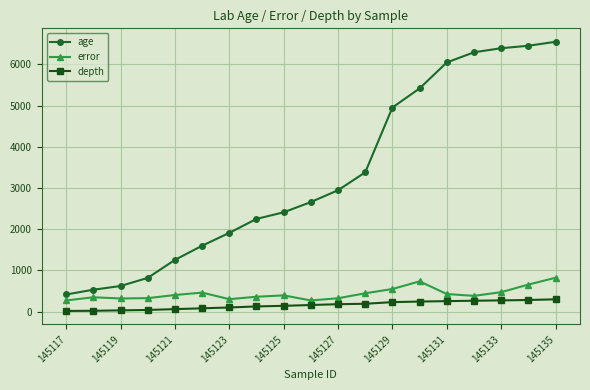

Which series has the largest range (max minus min)?

age